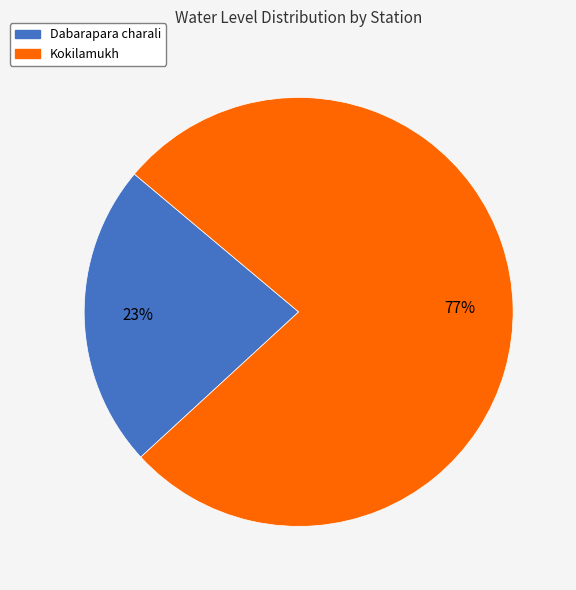

Which slice is the largest?

Kokilamukh